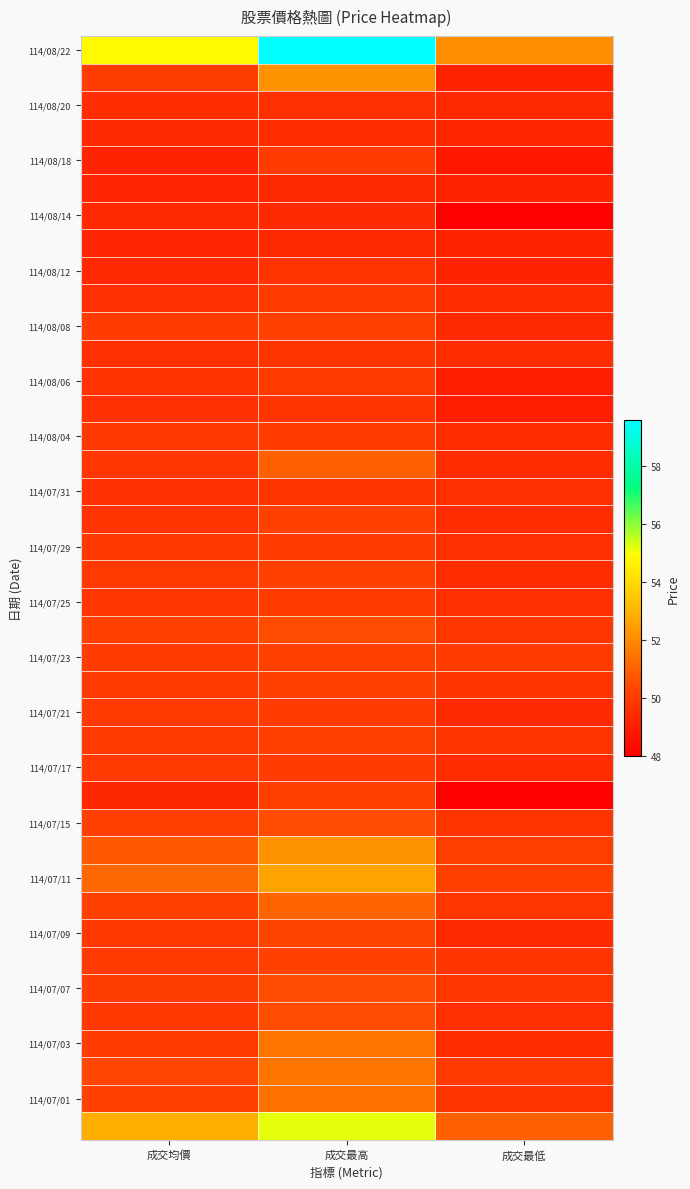

Which series has the largest total across all categories?

114/08/22